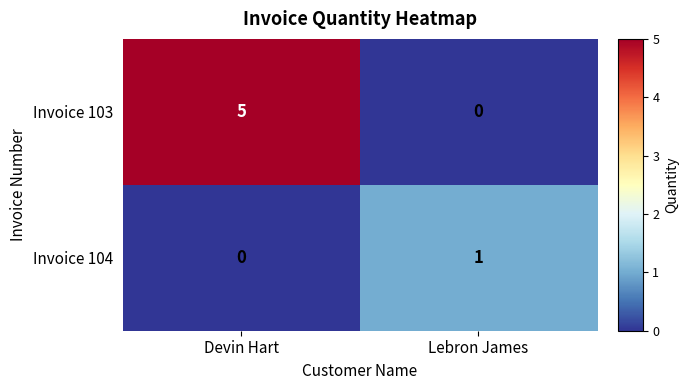

What is the sum of the Invoice 103 values at Devin Hart and Lebron James?

5